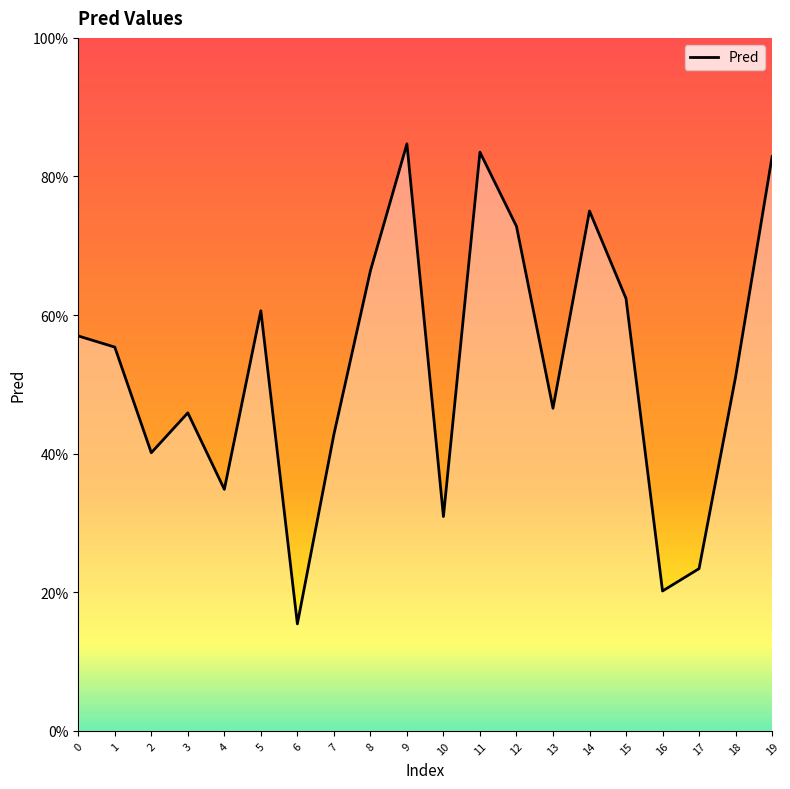

Where is the data nearest to the value 0?

6